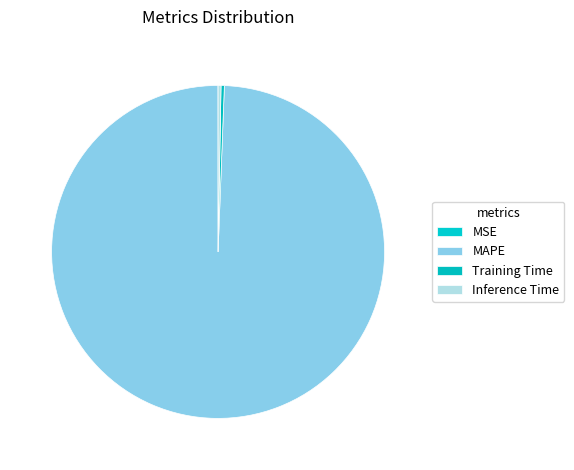

What is the smallest slice in the pie chart?

MSE